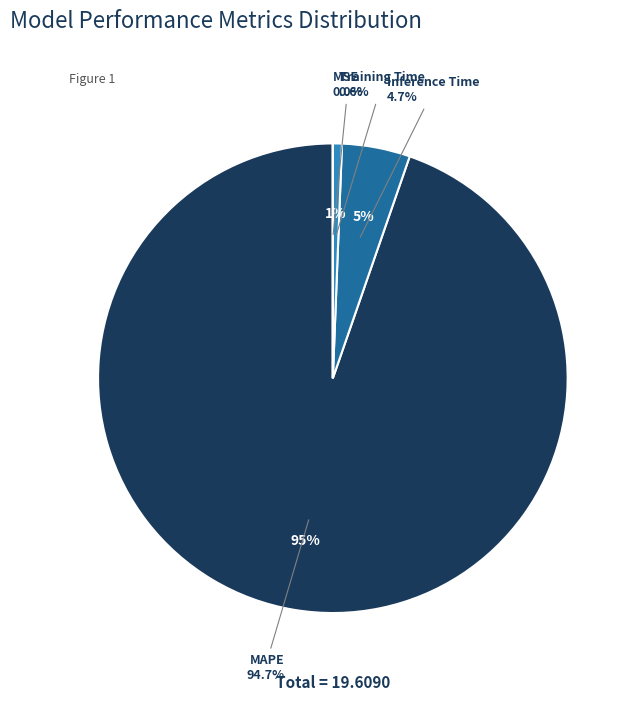

Count the number of slices in the pie.

5